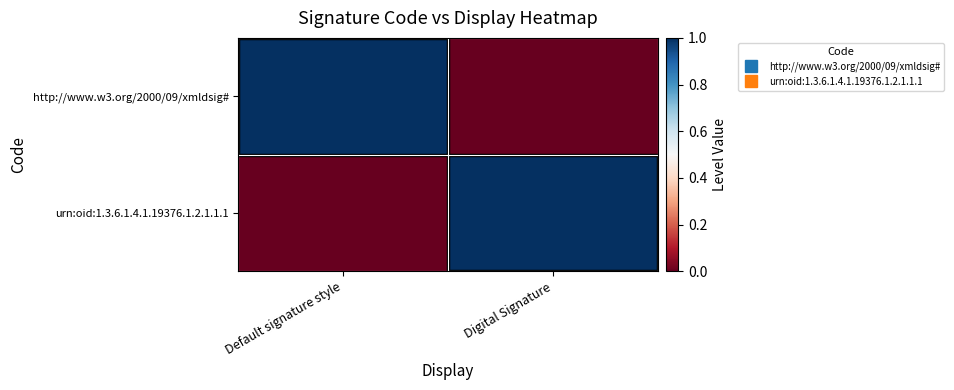

Reading left to right, extract all data points from this chart.

http://www.w3.org/2000/09/xmldsig#: Default signature style=1	Digital Signature=0
urn:oid:1.3.6.1.4.1.19376.1.2.1.1.1: Default signature style=0	Digital Signature=1